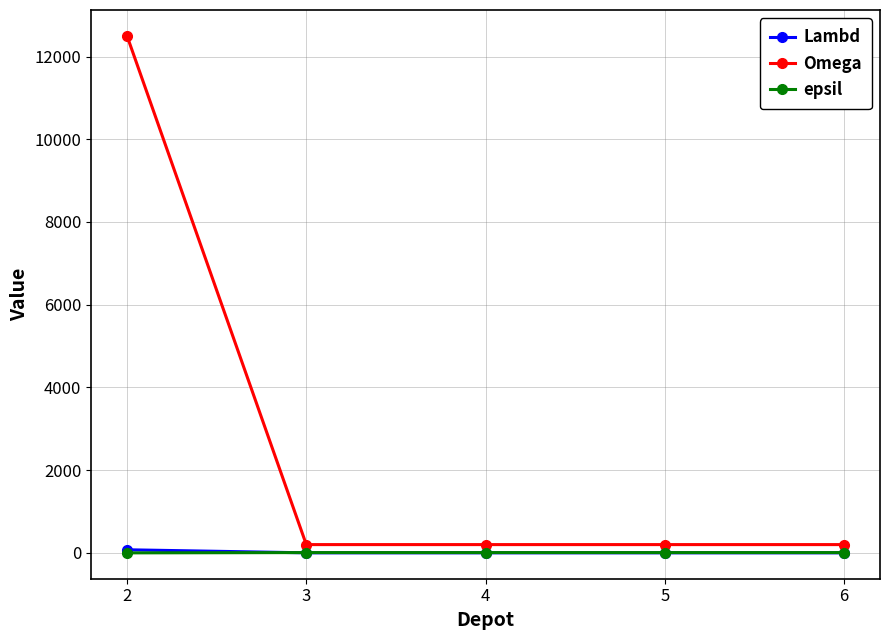

Which series has the largest range (max minus min)?

Omega